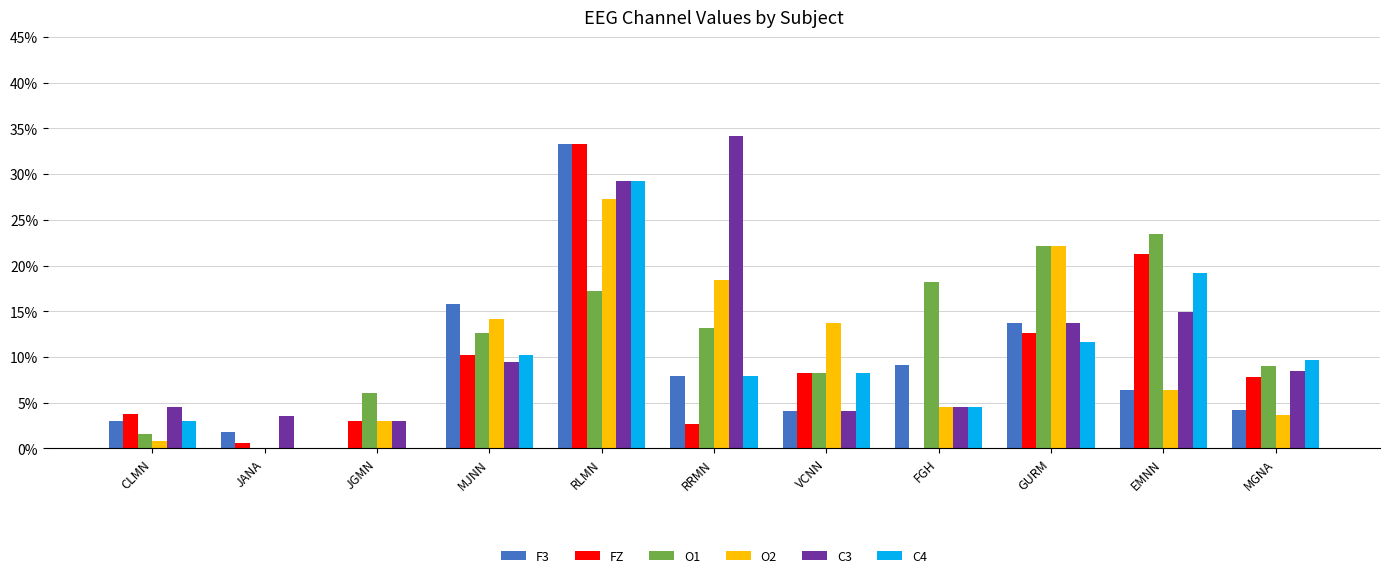

Which series has the largest total across all categories?

O1